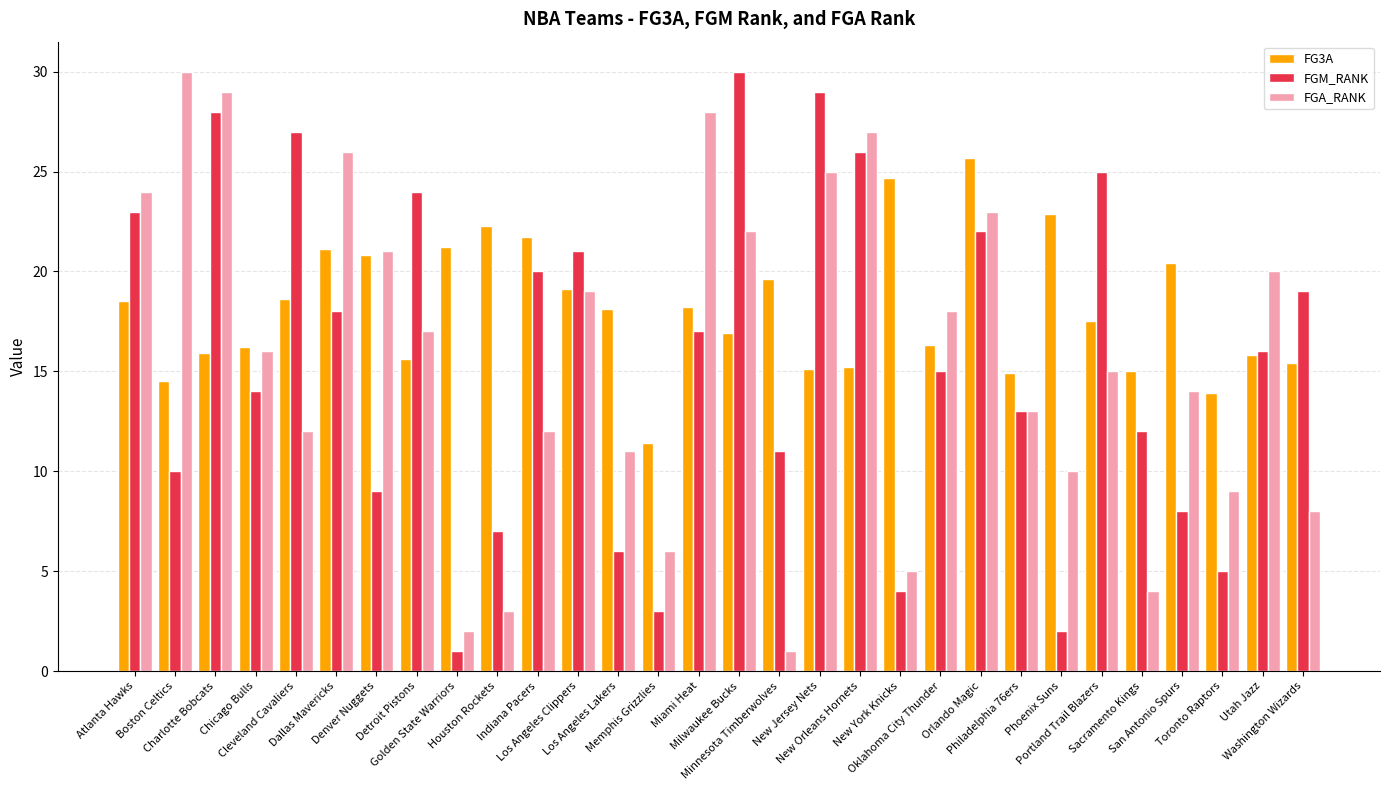

Are the bars grouped side by side (vs. stacked)?

Yes